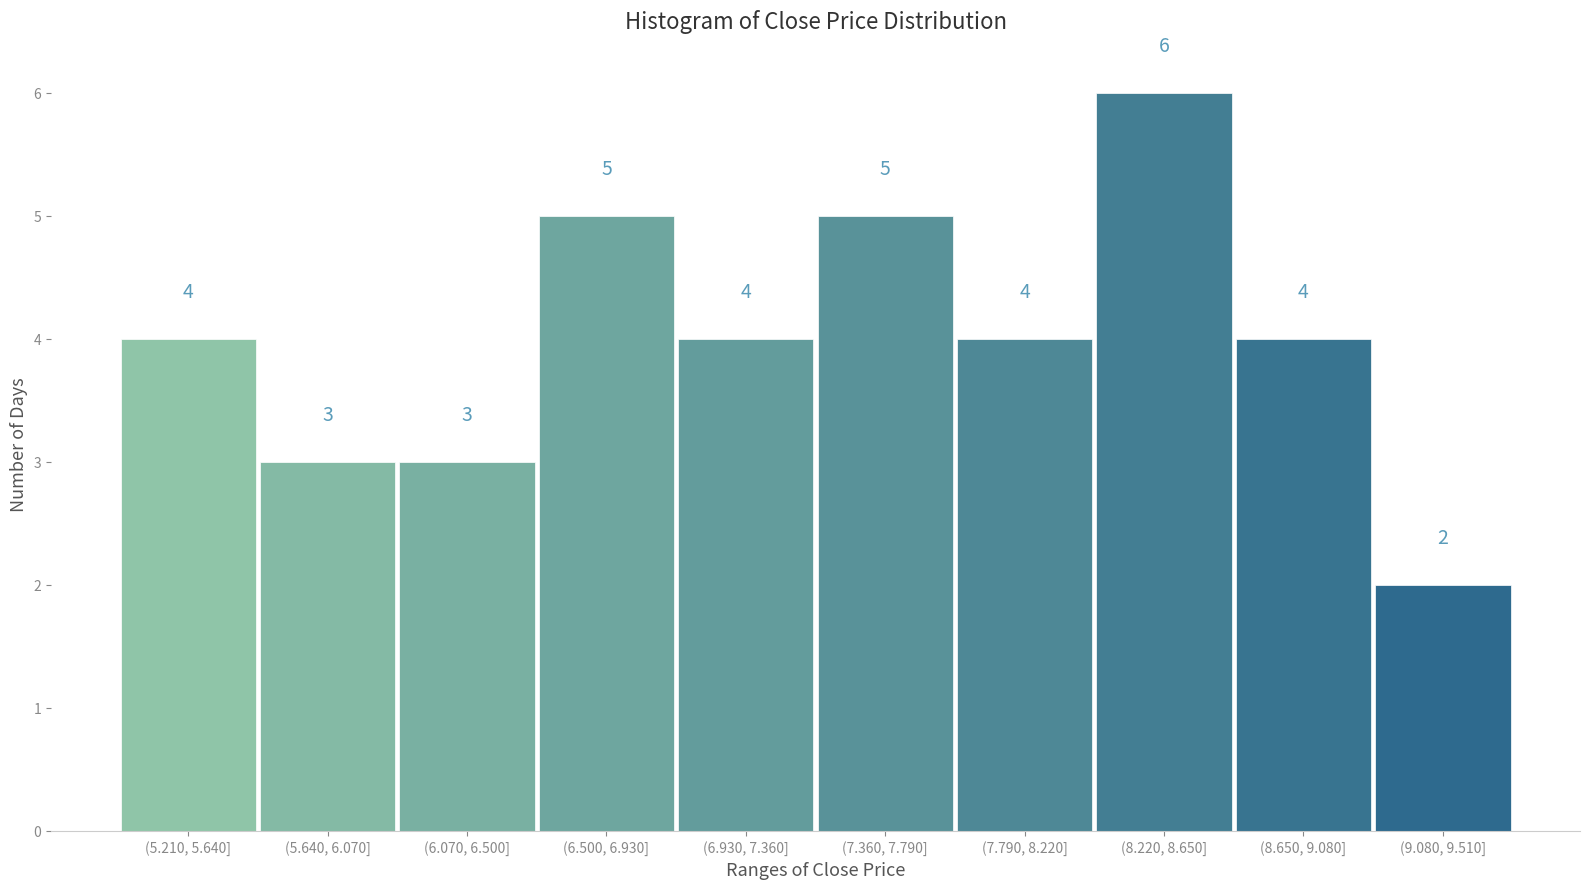

Reading left to right, what are all the values shown in this chart?

(5.210, 5.640]=4	(5.640, 6.070]=3	(6.070, 6.500]=3	(6.500, 6.930]=5	(6.930, 7.360]=4	(7.360, 7.790]=5	(7.790, 8.220]=4	(8.220, 8.650]=6	(8.650, 9.080]=4	(9.080, 9.510]=2